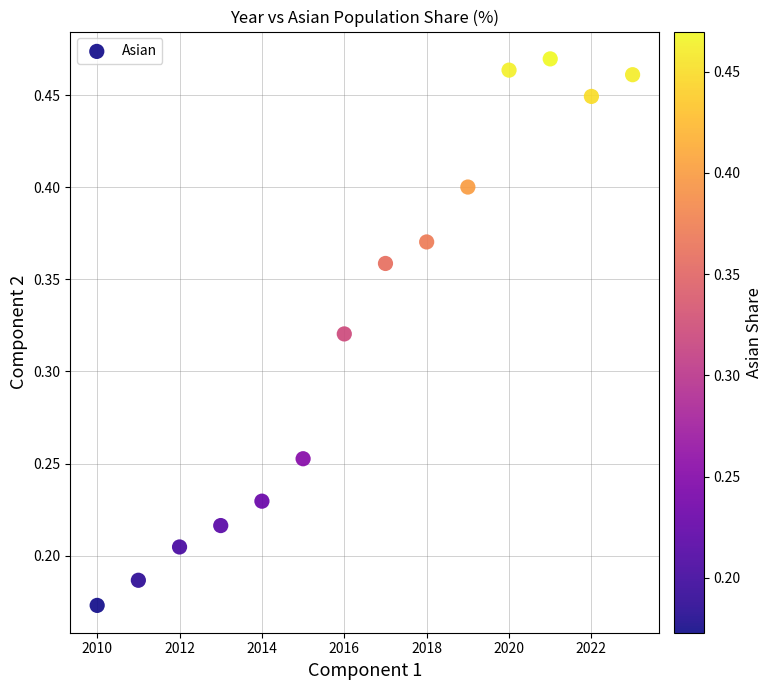

What is the range of X values (max minus min)?

13.0